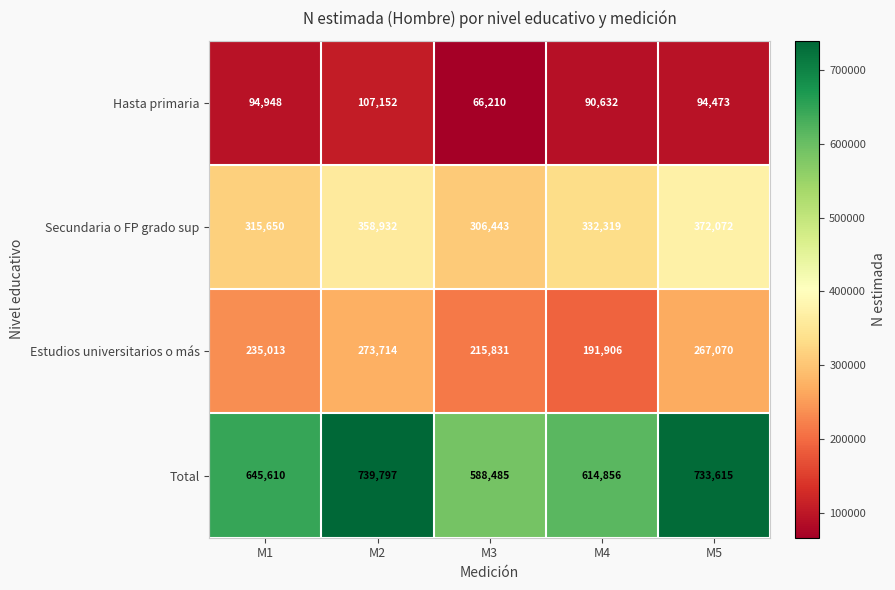

What is the spread (max minus min) of values at M2?

632645